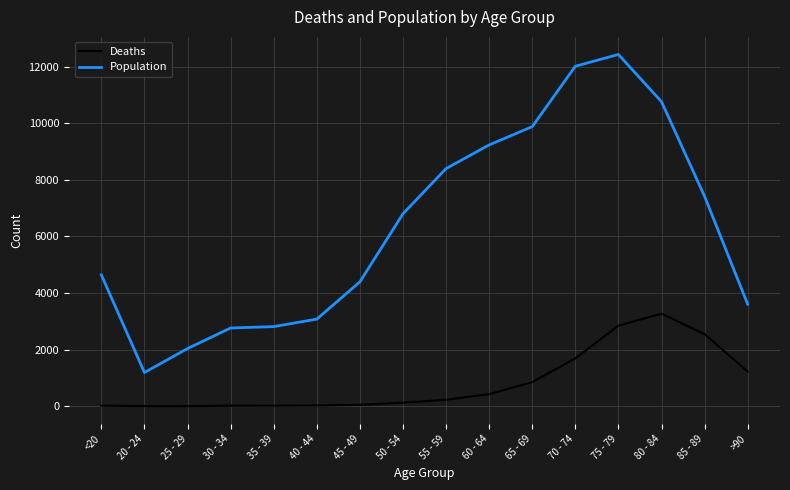

Which series changed the most between 25 - 29 and 50 - 54?

Population